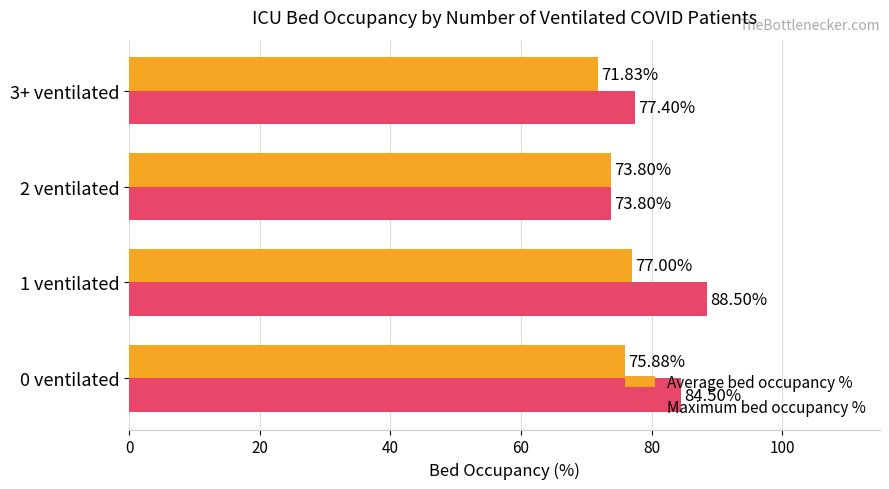

What is the maximum value for Maximum bed occupancy %?

88.5